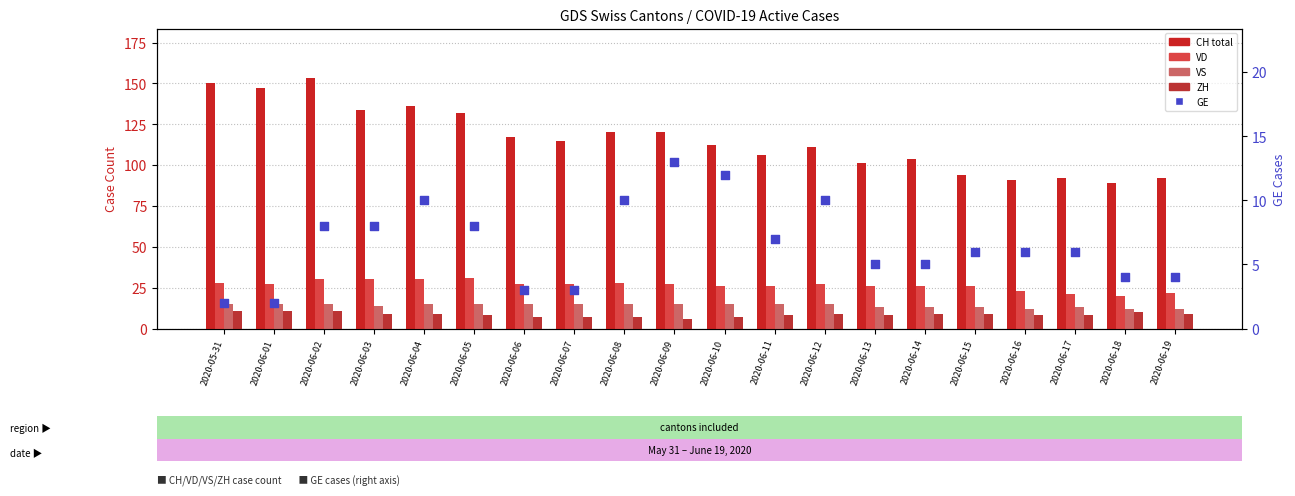

Which series reaches the maximum Y coordinate?

CH (total Switzerland)